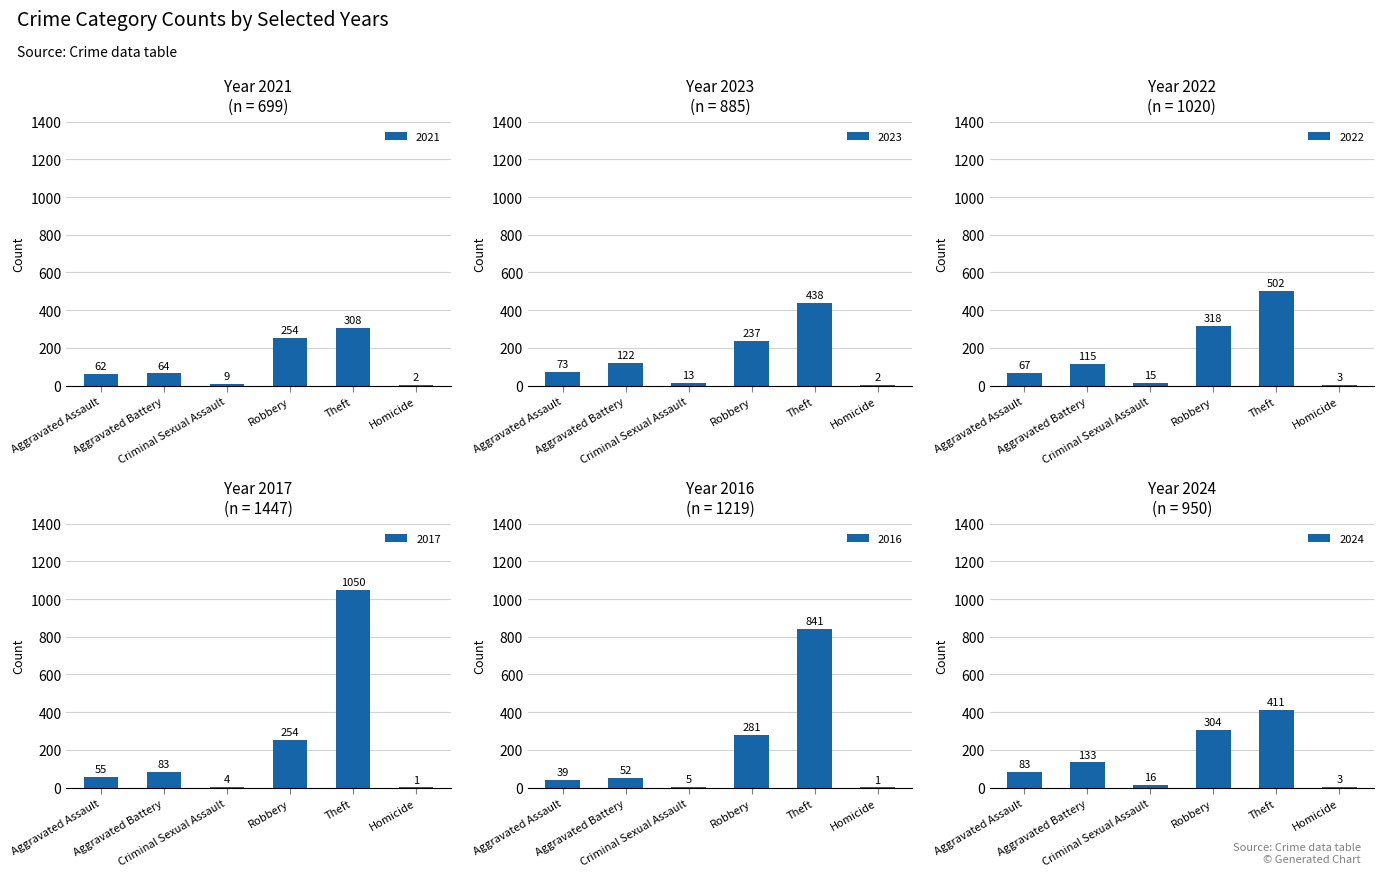

How many bars are there in total?

36